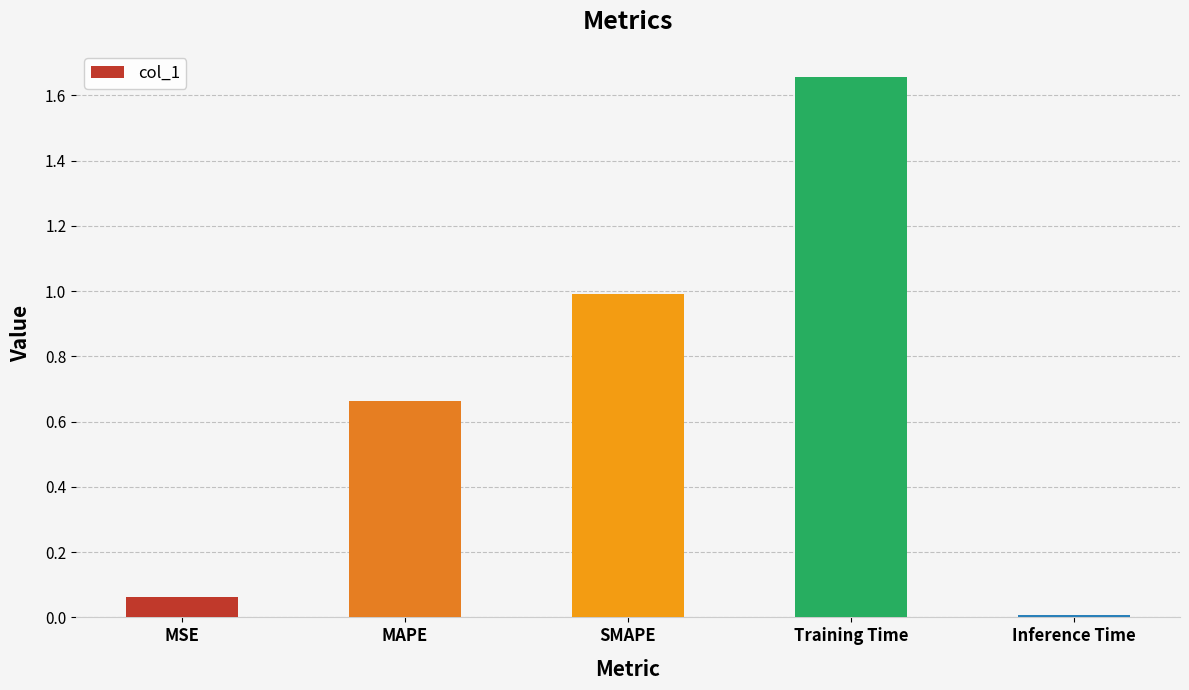

What position from the right is Training Time?

2